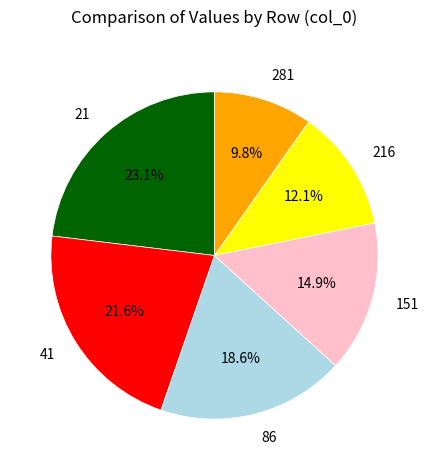

Is there a majority slice in this chart?

No